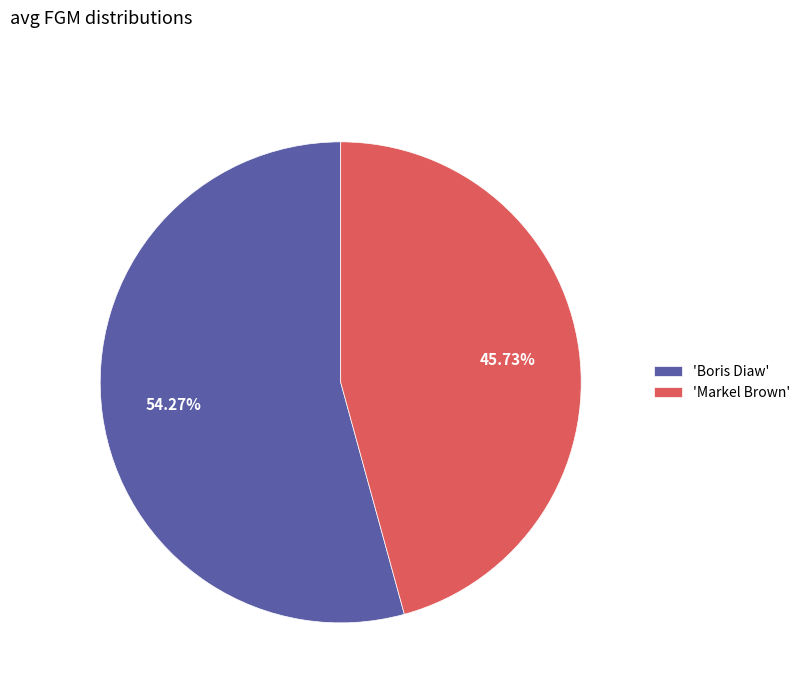

Which slice represents more than half of the pie?

'Boris Diaw'